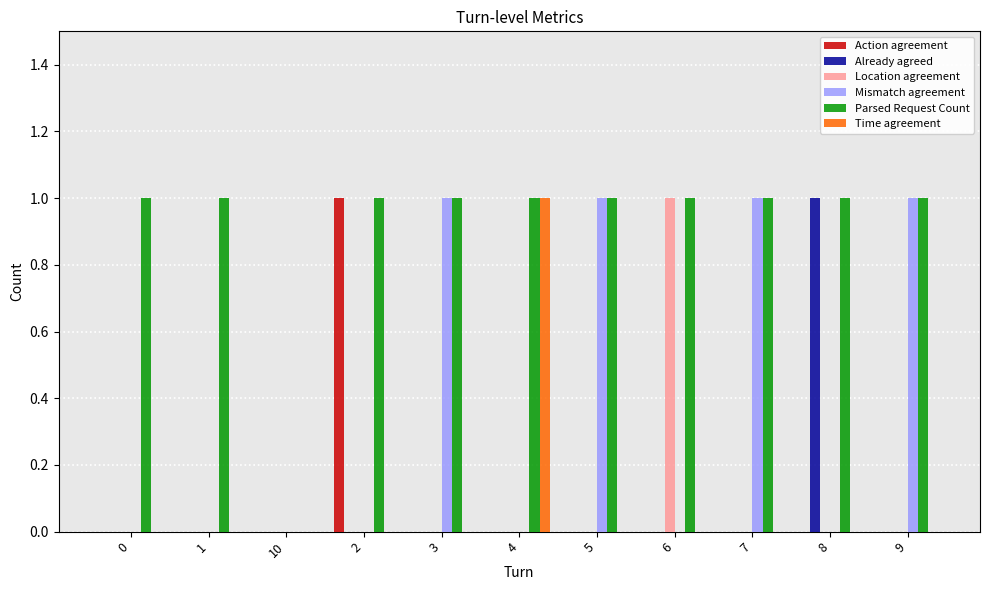

Which series changed the most between 0 and 5?

Mismatch agreement